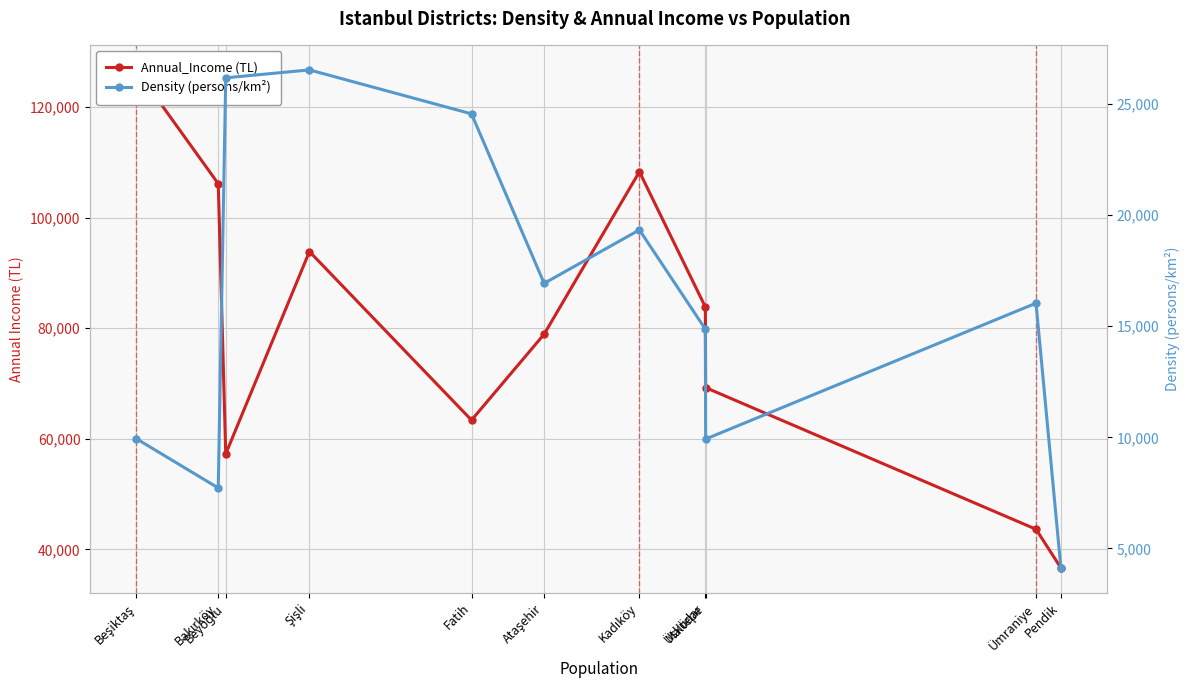

What is the label of the 9th point from the right?

Beyoğlu